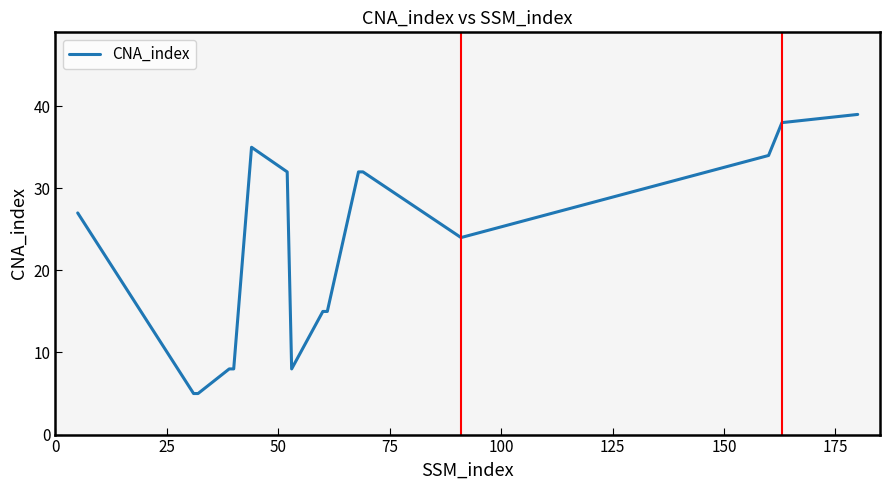

What is the difference between the maximum and minimum values?

34